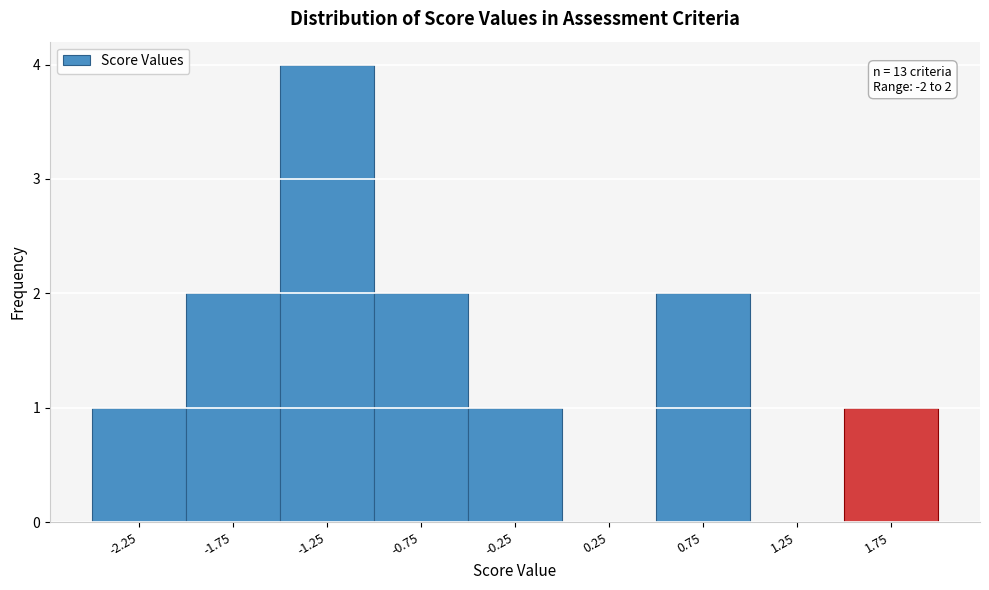

Reading right to left, list all the values displayed in this chart.

1.75=1	1.25=0	0.75=2	0.25=0	-0.25=1	-0.75=2	-1.25=4	-1.75=2	-2.25=1